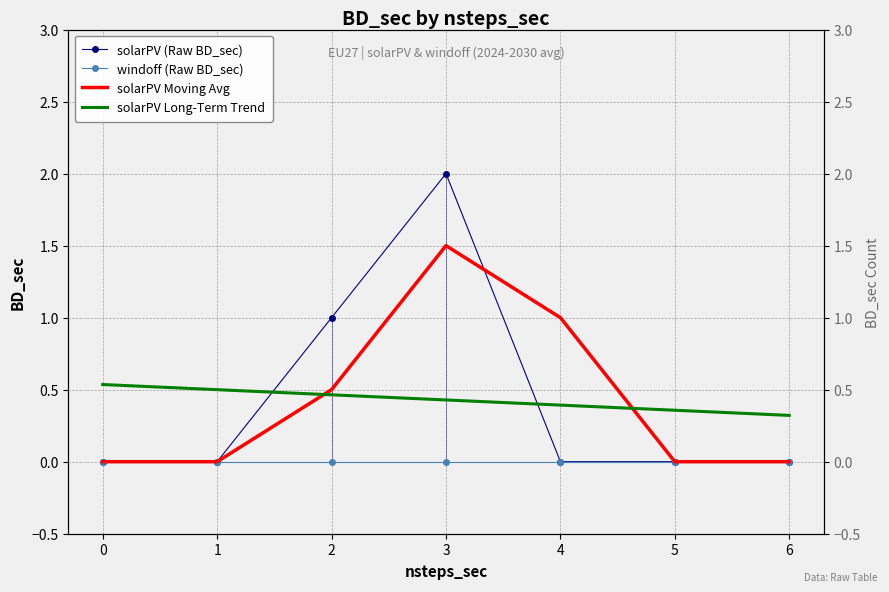

At which category is the sum across all series the highest?

3